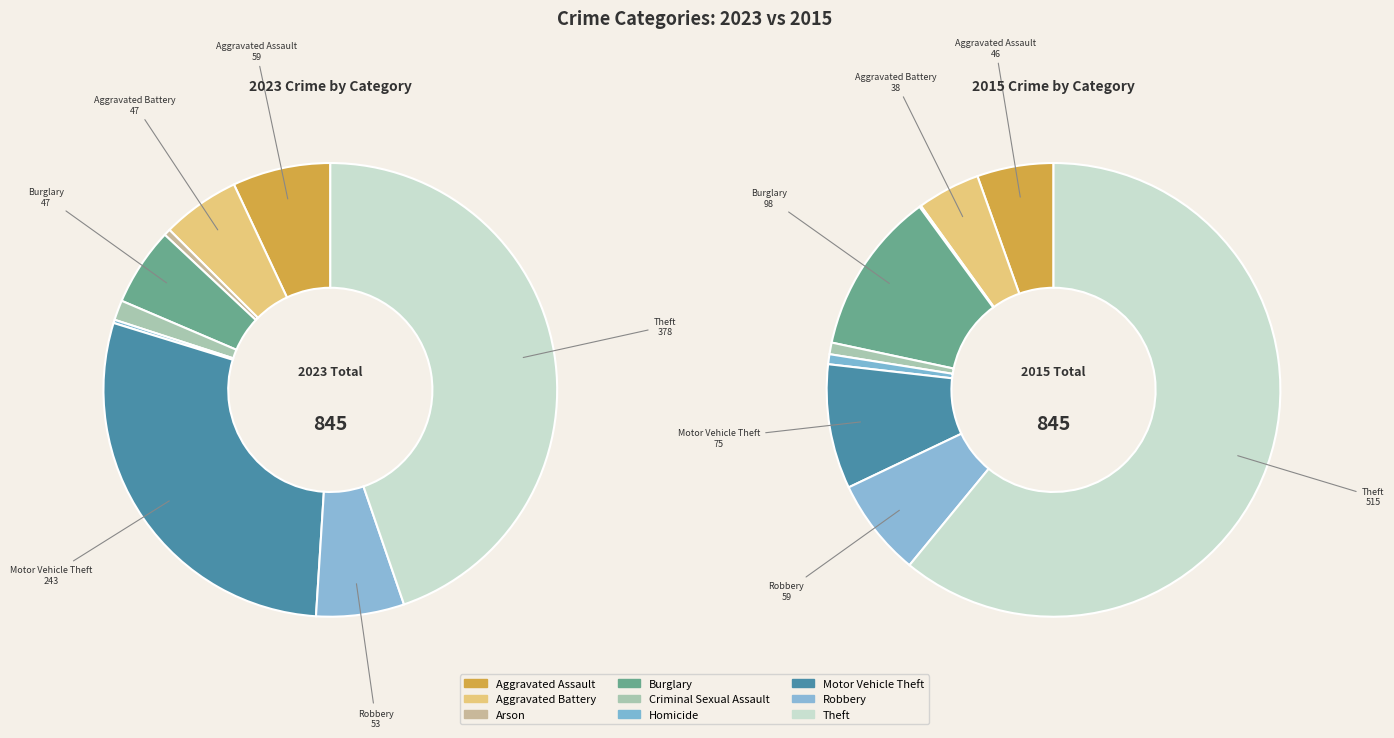

Combined, do values_2015 and 8 account for over 50%?

Yes